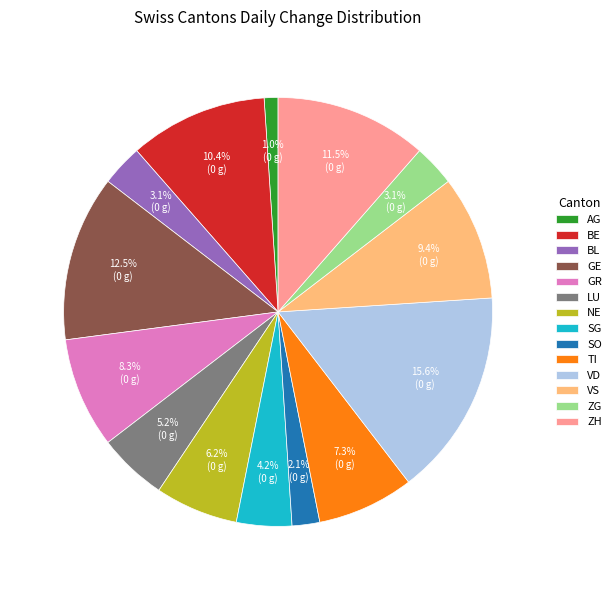

Is there any slice that represents more than half of the pie?

No